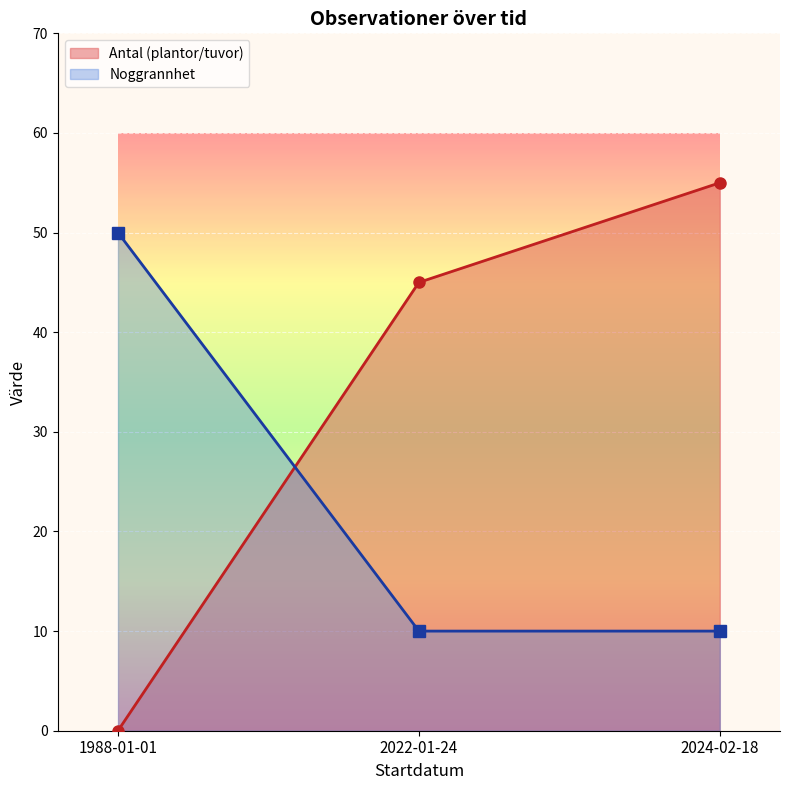

Reading left to right, list all the values displayed in this chart.

Antal (plantor/tuvor): 0	45	55
Noggrannhet: 50	10	10